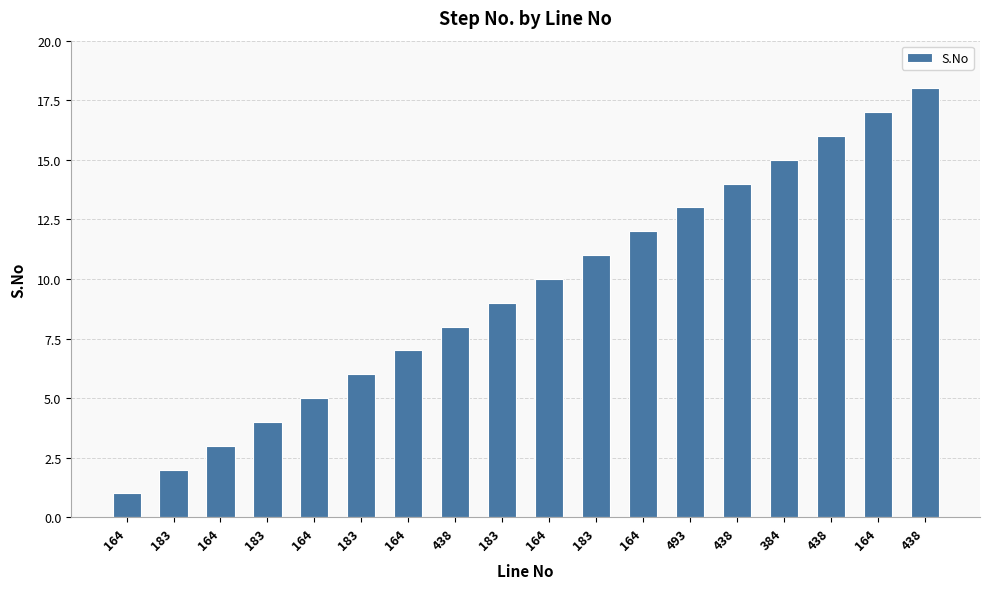

What value does the data have at 164?

3